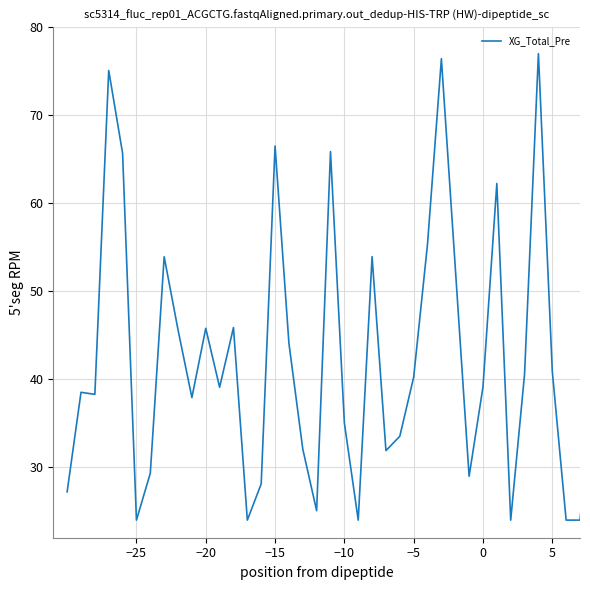

What is the difference between the maximum and minimum values?

53.0